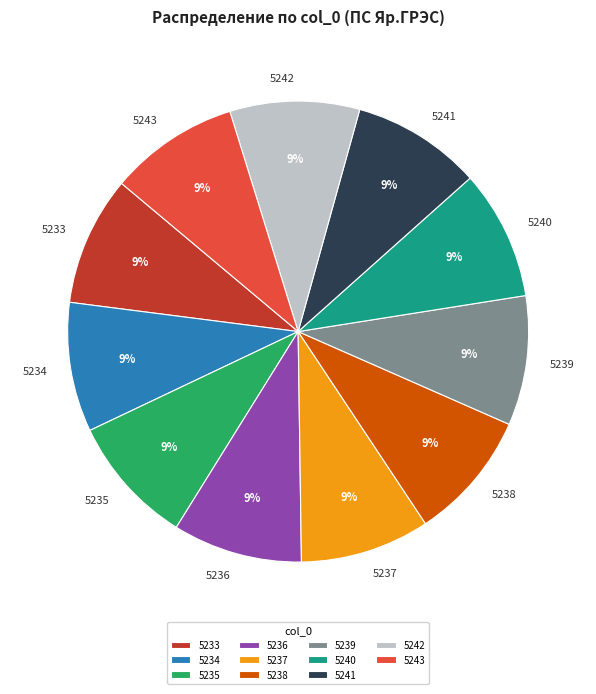

To the nearest percent, what is the combined percentage of 5239 and 5234?

18%